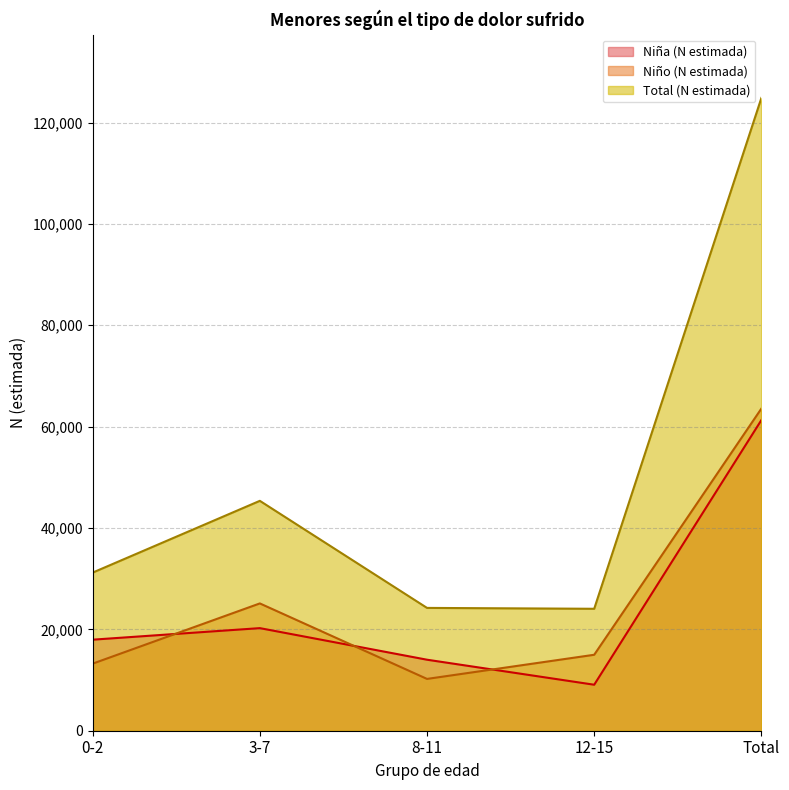

Where is the first local minimum for Niña (N estimada)?

12-15